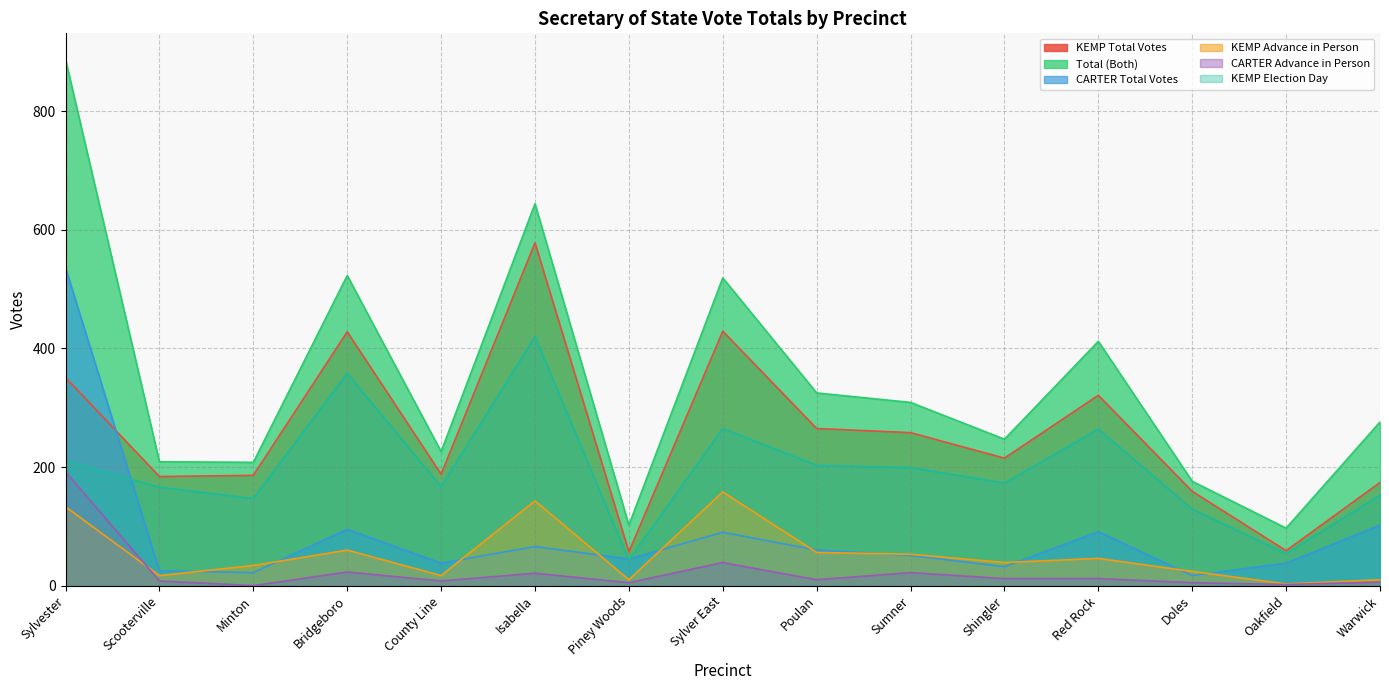

List the series in order of their peak value, highest first.

Total (Both), KEMP Total Votes, CARTER Total Votes, KEMP Election Day, CARTER Advance in Person, KEMP Advance in Person